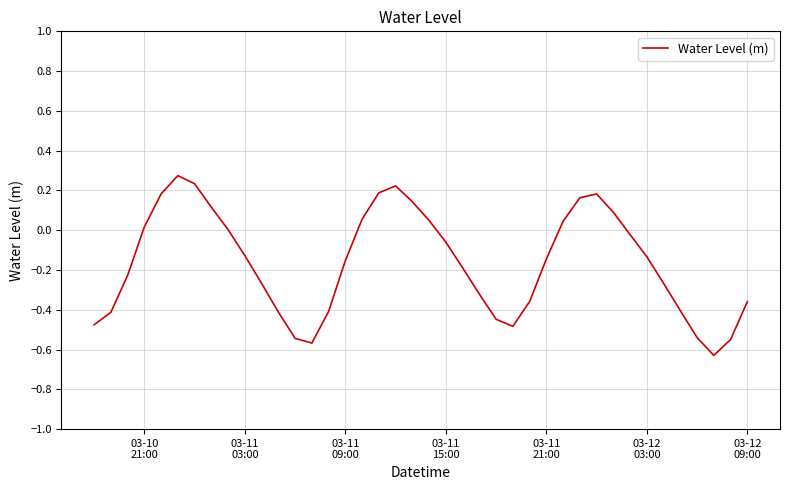

What is the difference between the maximum and minimum values?

0.9